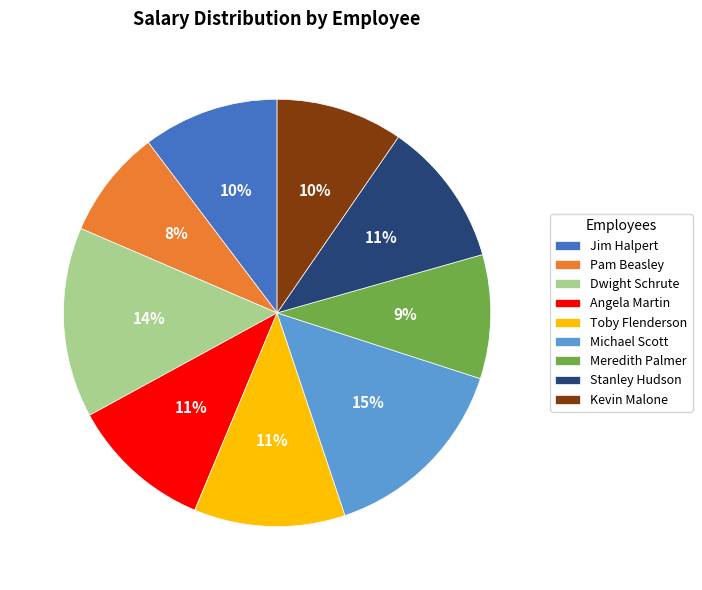

To the nearest percent, what portion does Pam Beasley represent?

8%